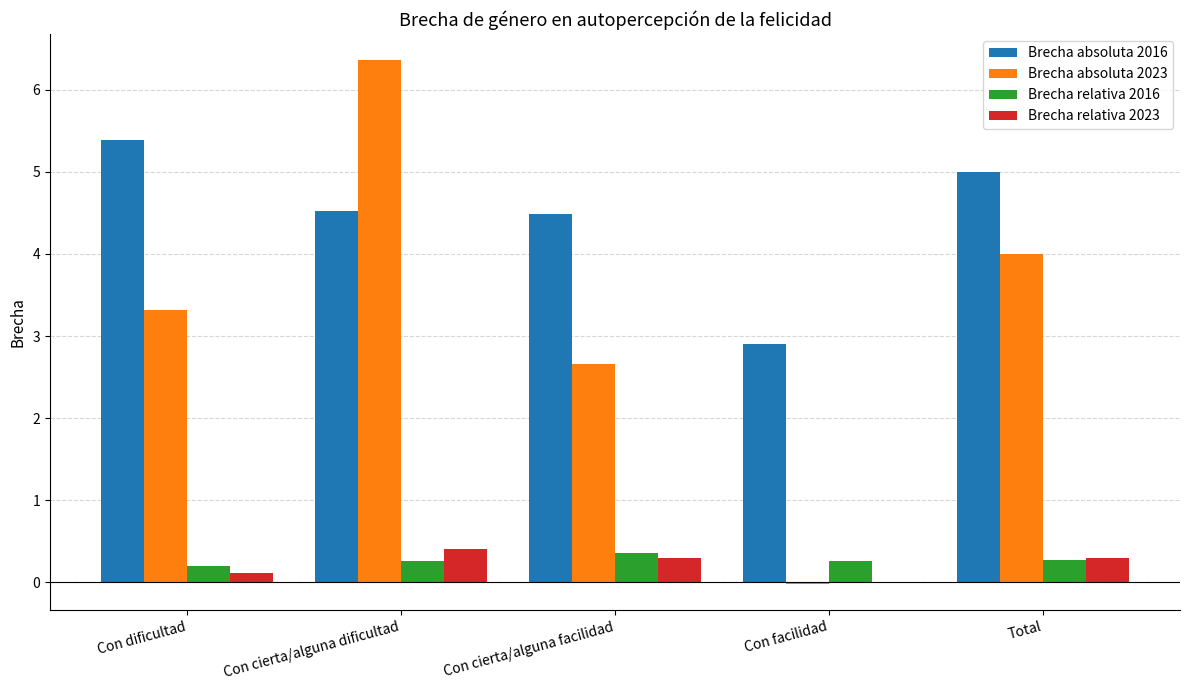

Which series changed the most between Con cierta/alguna dificultad and Total?

Brecha absoluta 2023